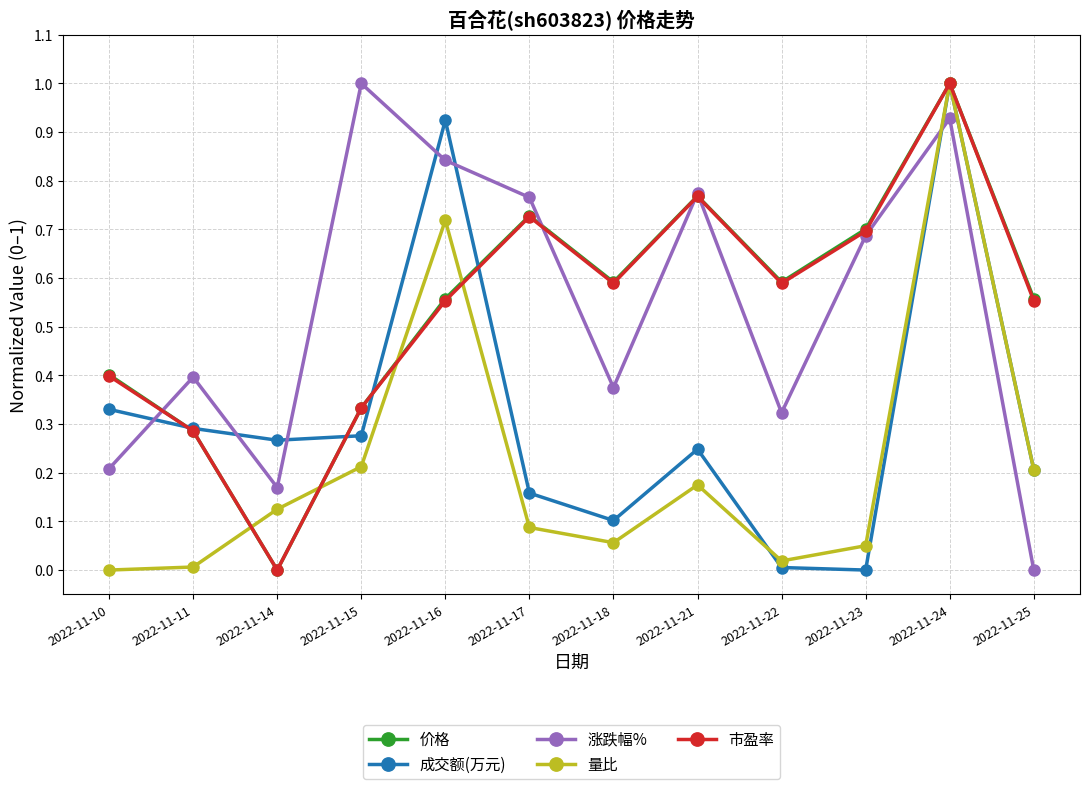

Count the number of categories in the chart.

12